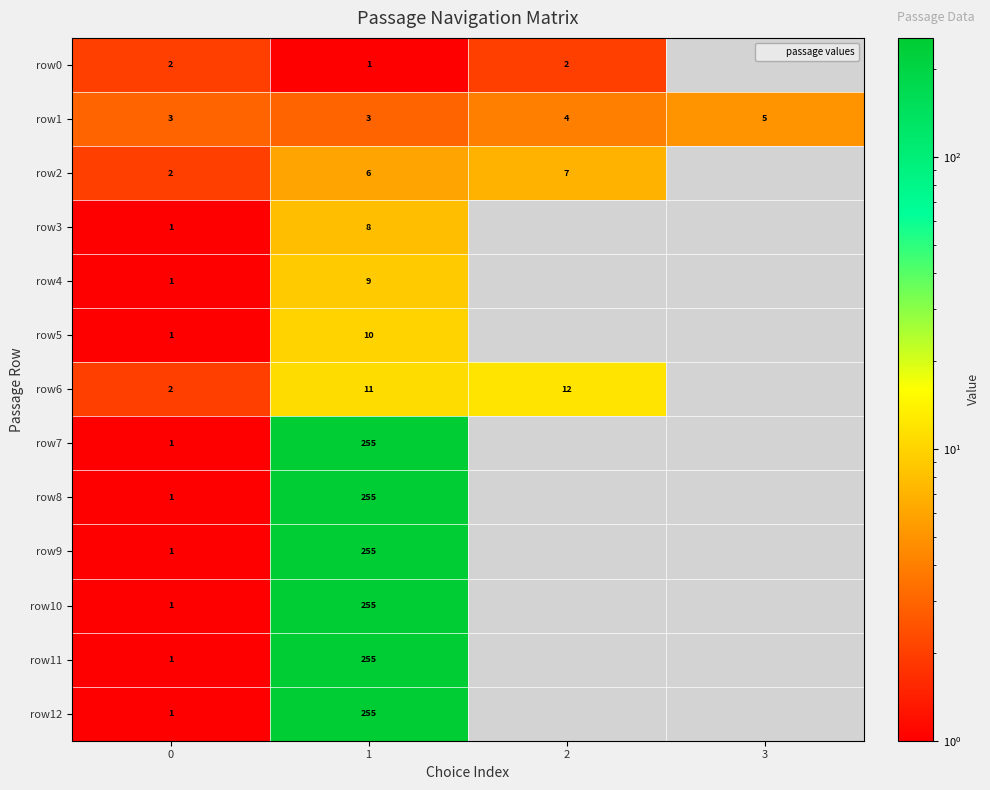

Is it true that row6 equals 11 at 1?

True